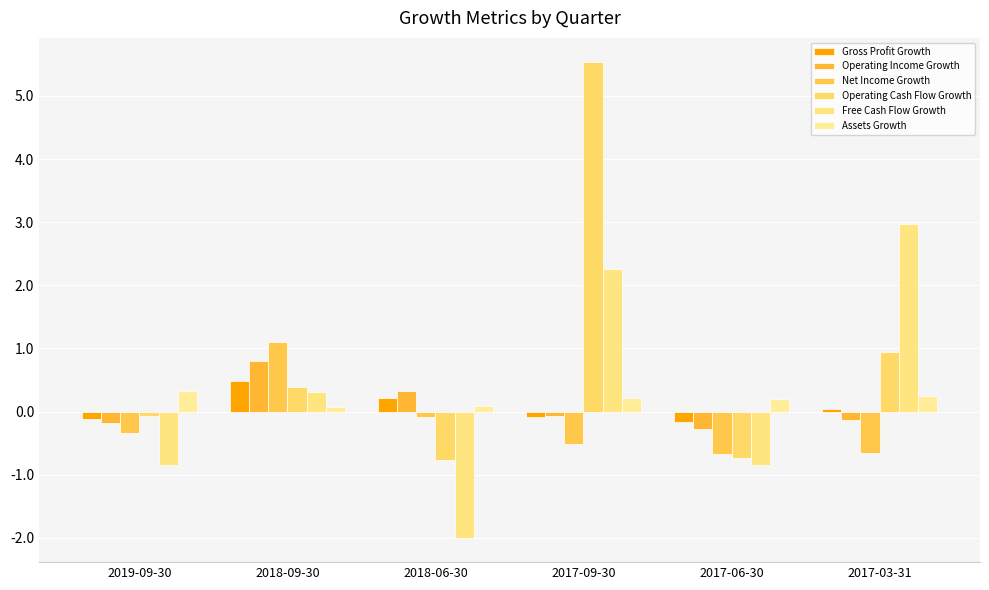

How many data points in Operating Cash Flow Growth are less than 0?

3